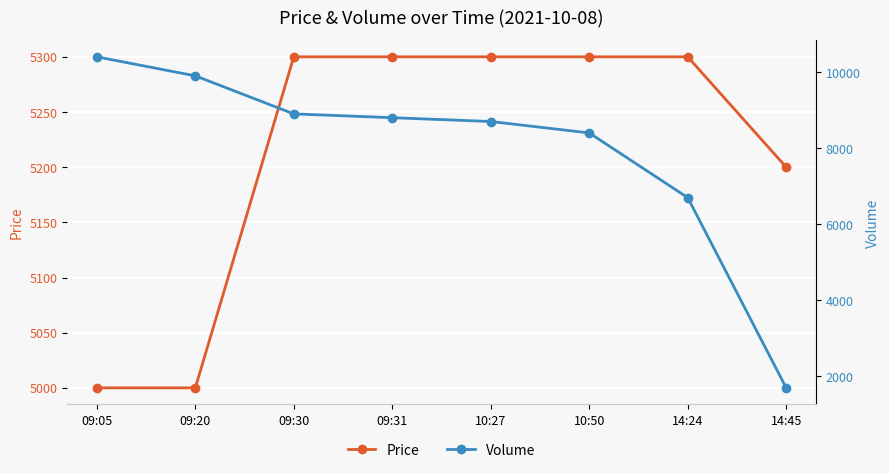

What is the average value of the Volume series?

7938